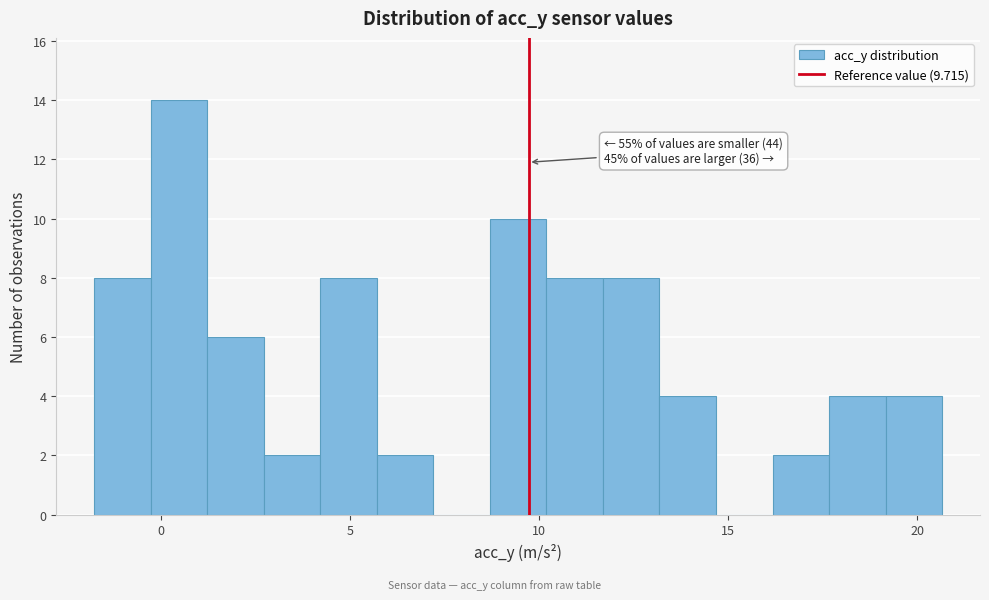

Read against the x-axis, roughly where is the centre of the tallest bar?

0.5